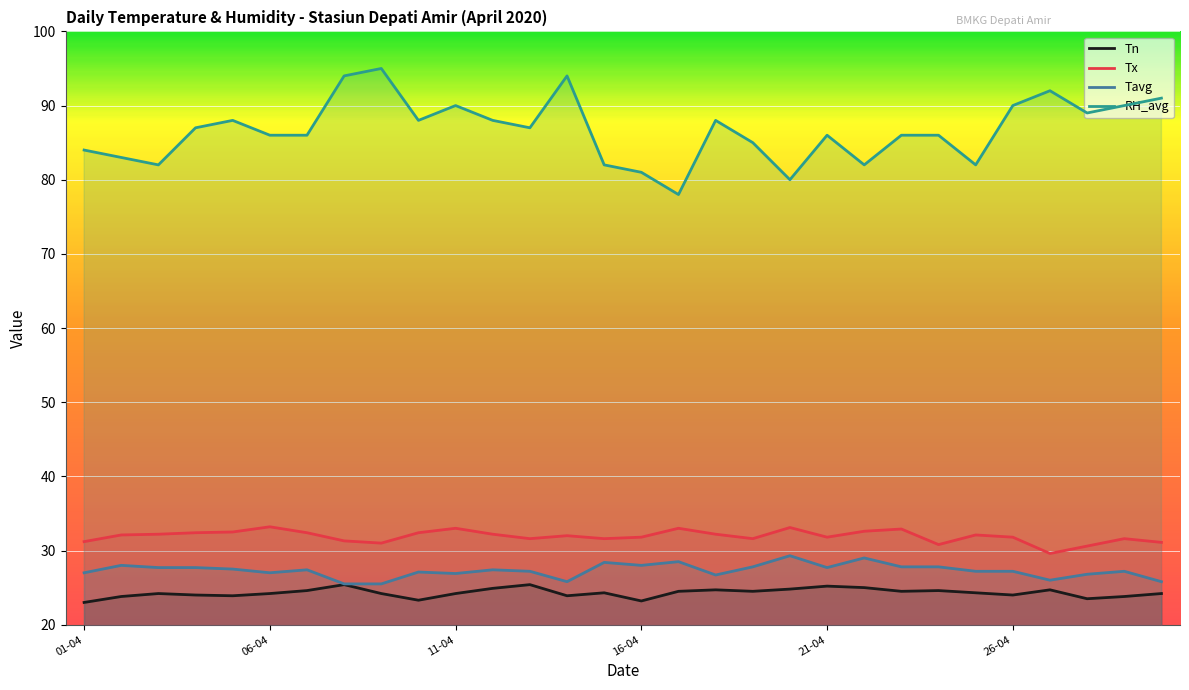

Which series has the largest total across all categories?

RH_avg